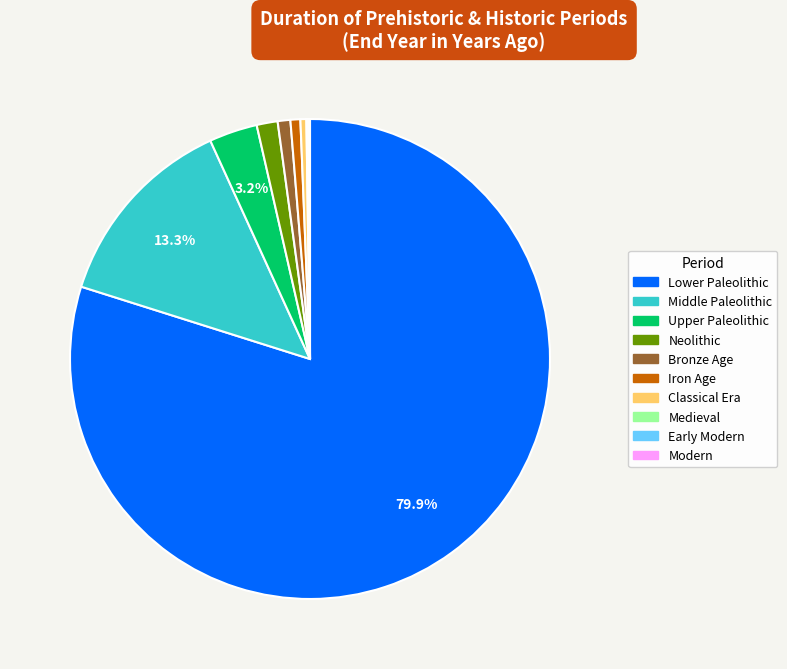

Is the sum of Bronze Age and Iron Age greater than half?

No